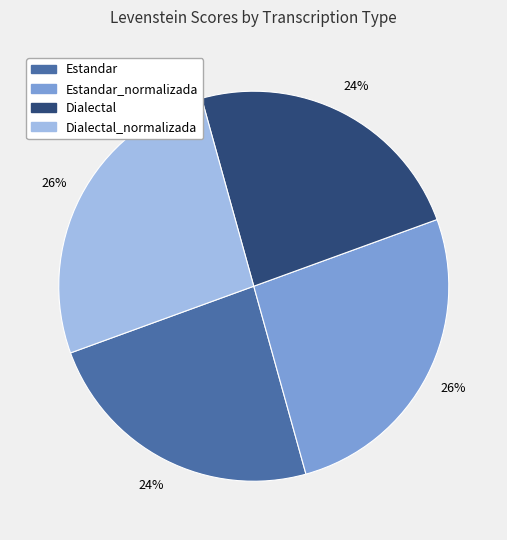

Does any single category account for the majority?

No